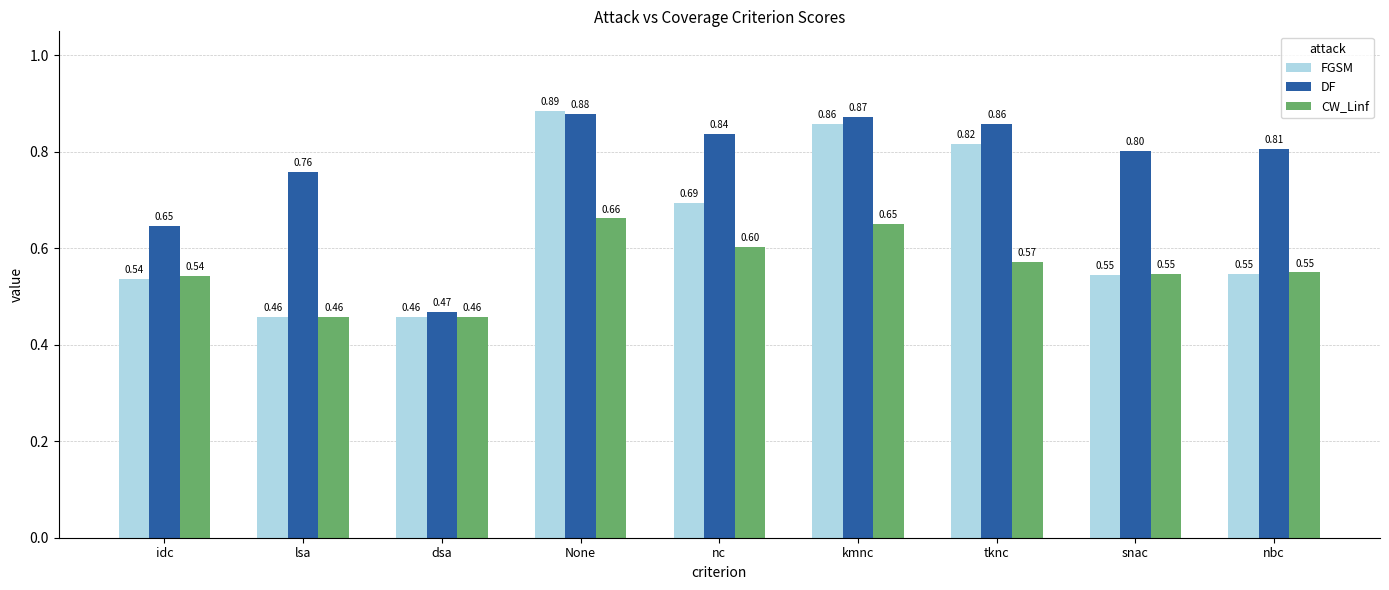

Are the bars grouped side by side (vs. stacked)?

Yes